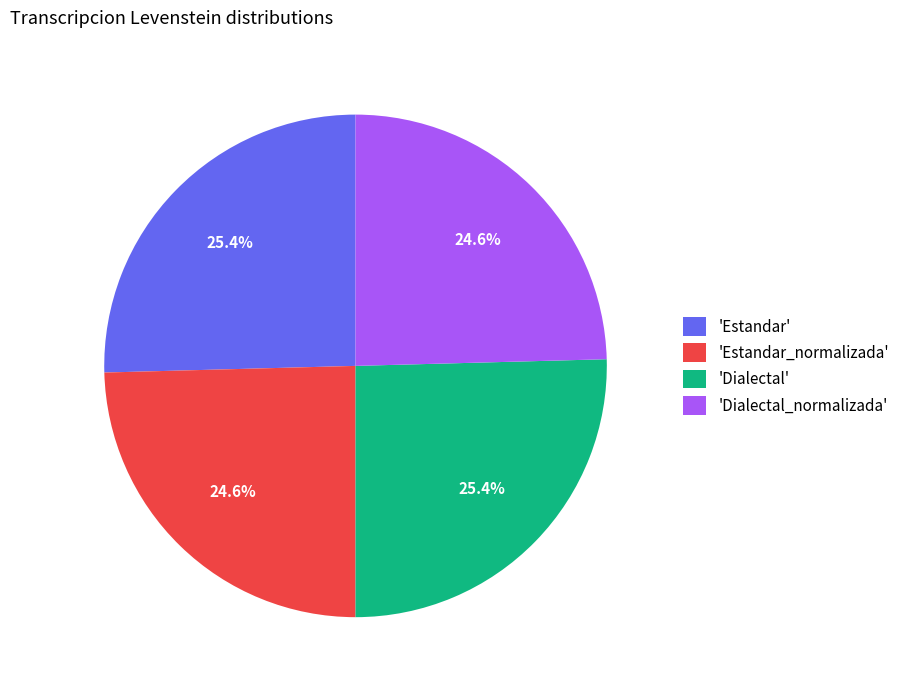

What percentage do 'Estandar_normalizada' and 'Dialectal' together represent?

50.0%